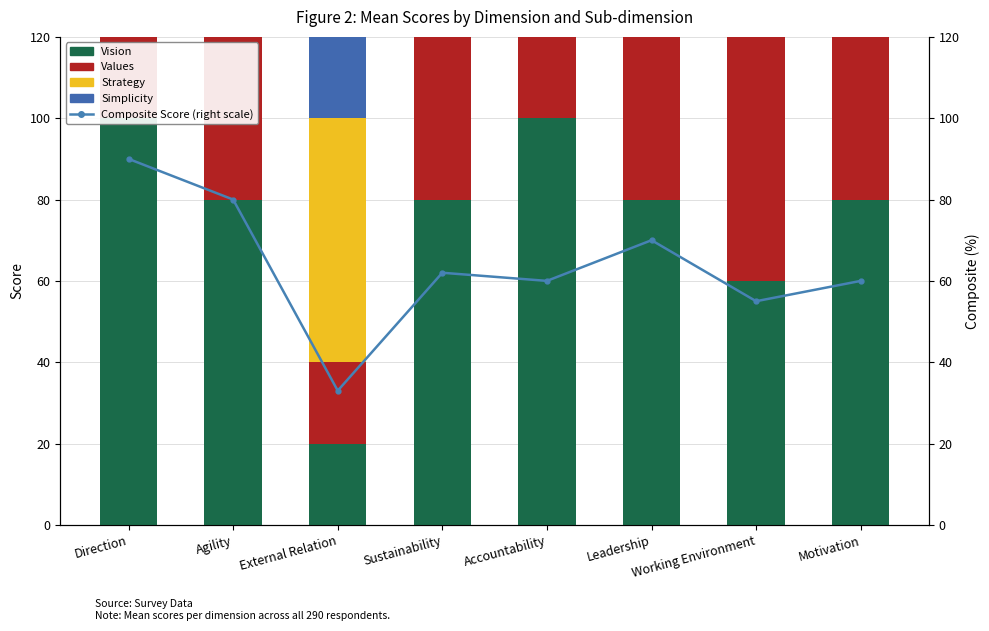

Reading right to left, what are all the values shown in this chart?

Vision: 80	60	80	100	80	20	80	100
Values: 40	80	60	80	40	20	80	80
Strategy: 100	60	40	40	60	60	100	100
Simplicity: 20	20	100	20	60	20	80	80
Composite Score: 60	55	70	60	62	33	80	90